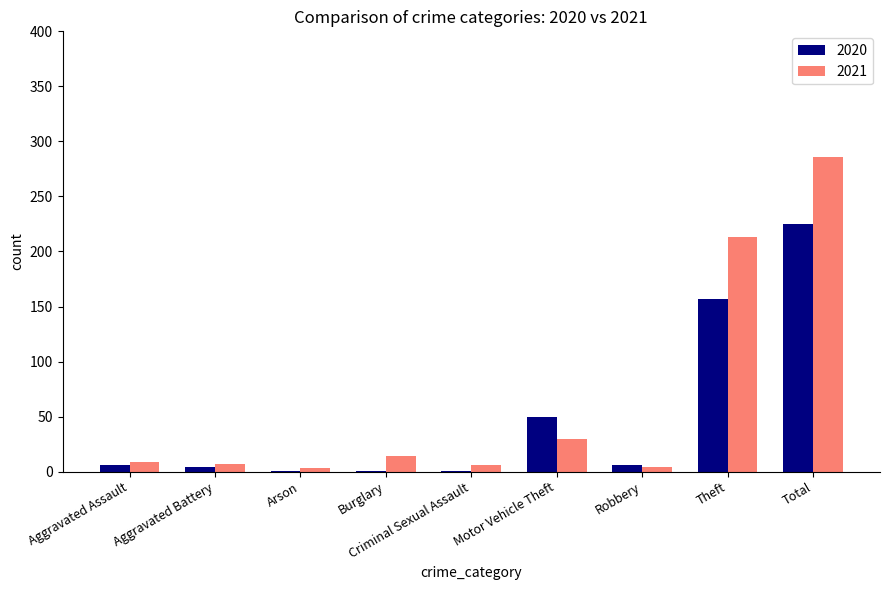

Where is 2021 nearest to the value 144?

Theft